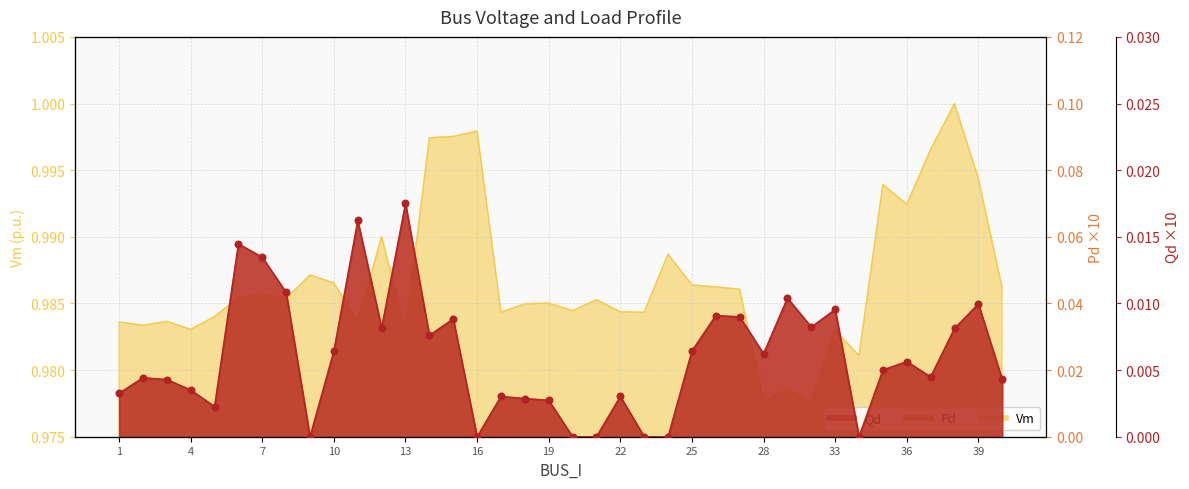

At how many categories does at least one series exceed 0?

38